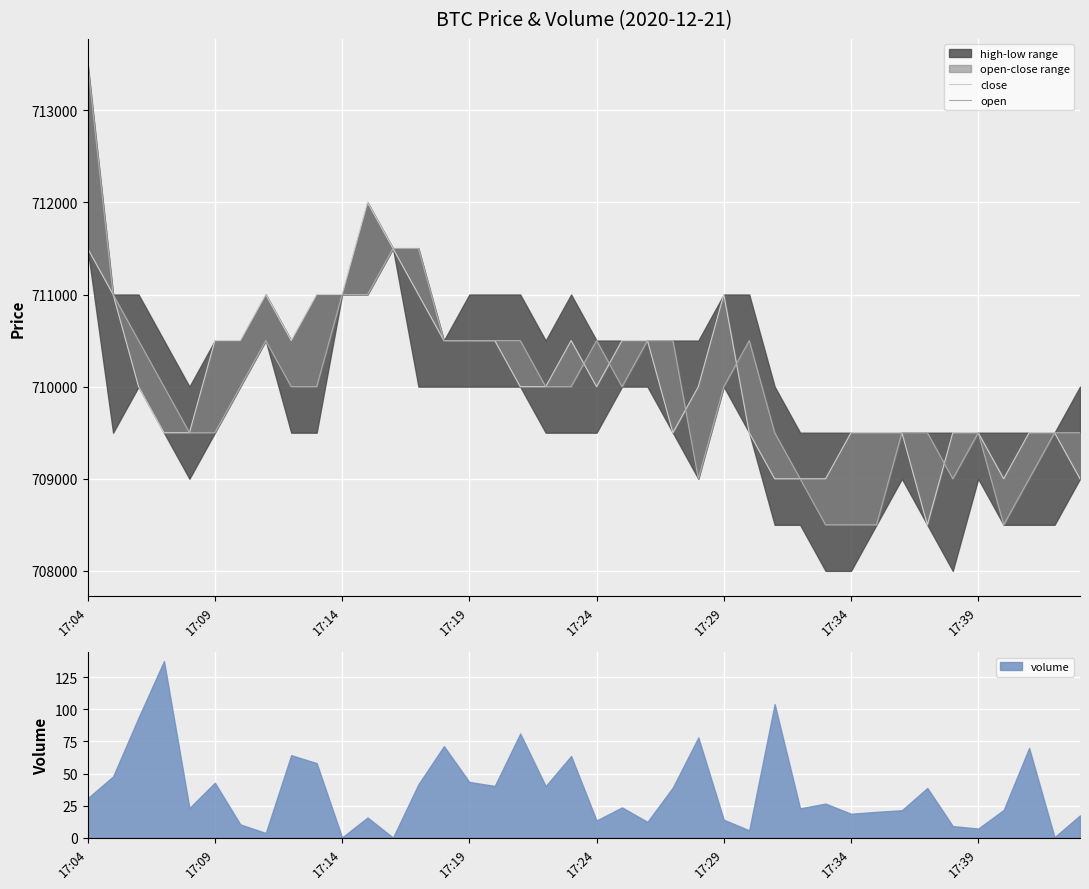

Which label corresponds to the largest value in the chart?

17:04